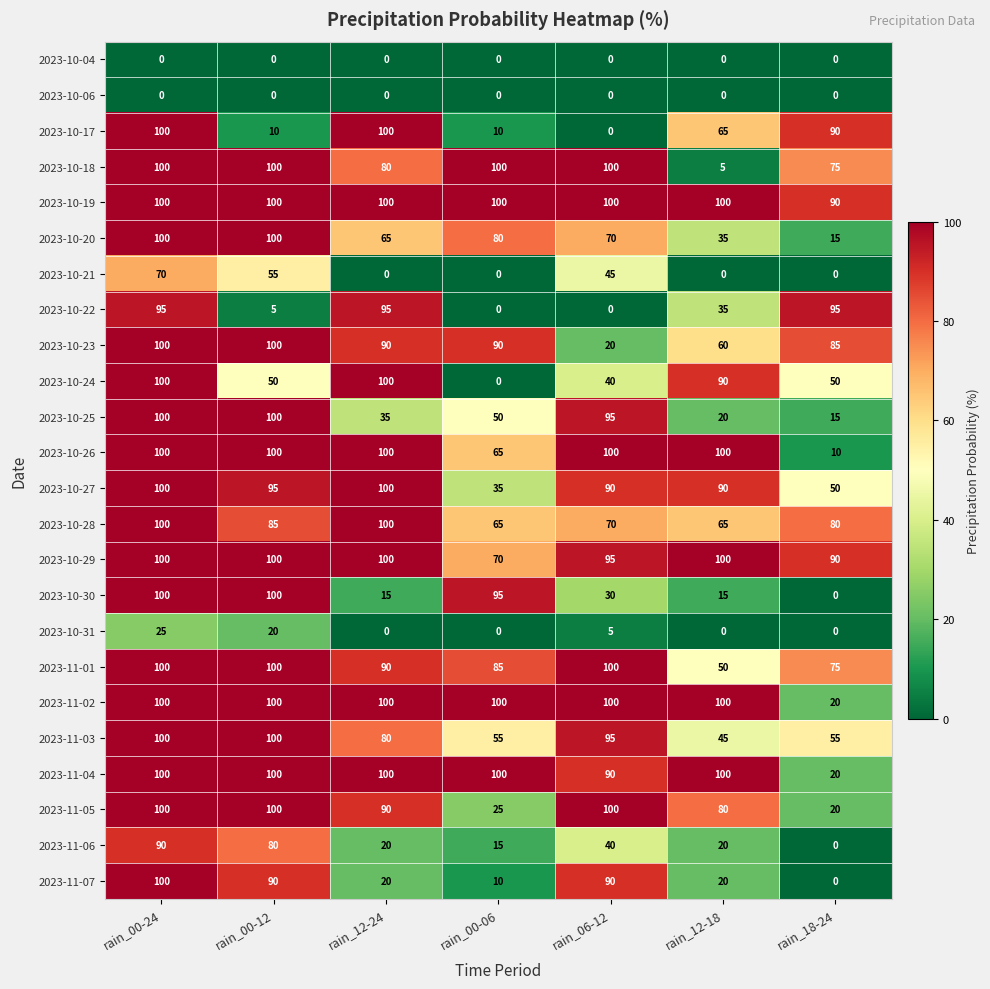

Count the 2023-11-07 values in the range 10 to 90.

5